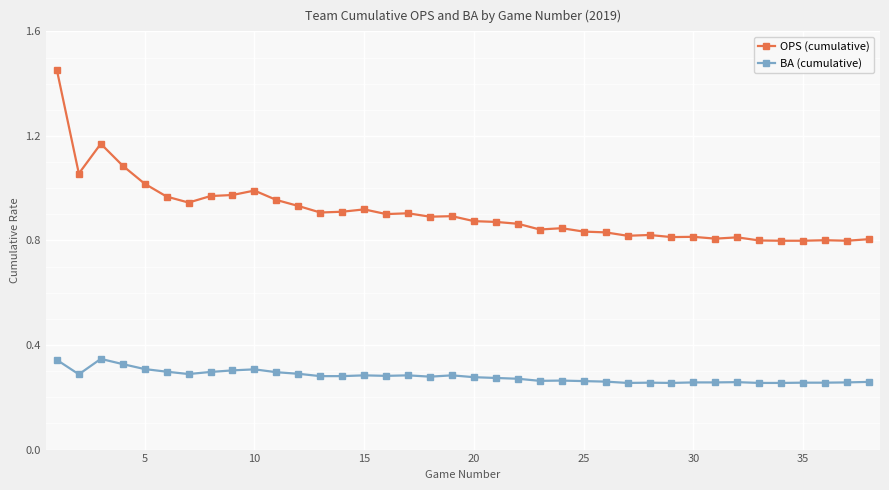

How many categories are shown in the chart?

38